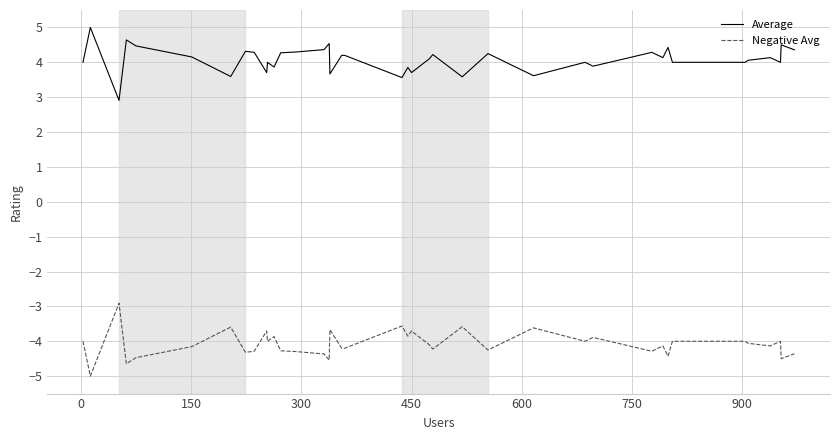

True or false: Negative Avg and Average cross at least once.

False